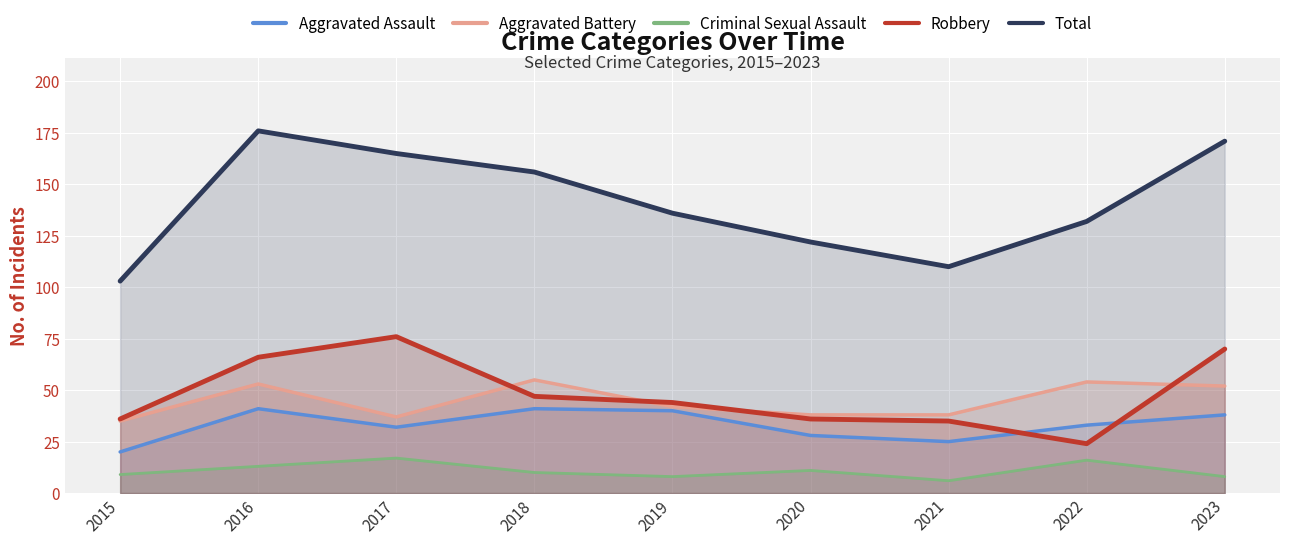

True or false: Aggravated Battery has more than 1 points higher than both neighbors.

True